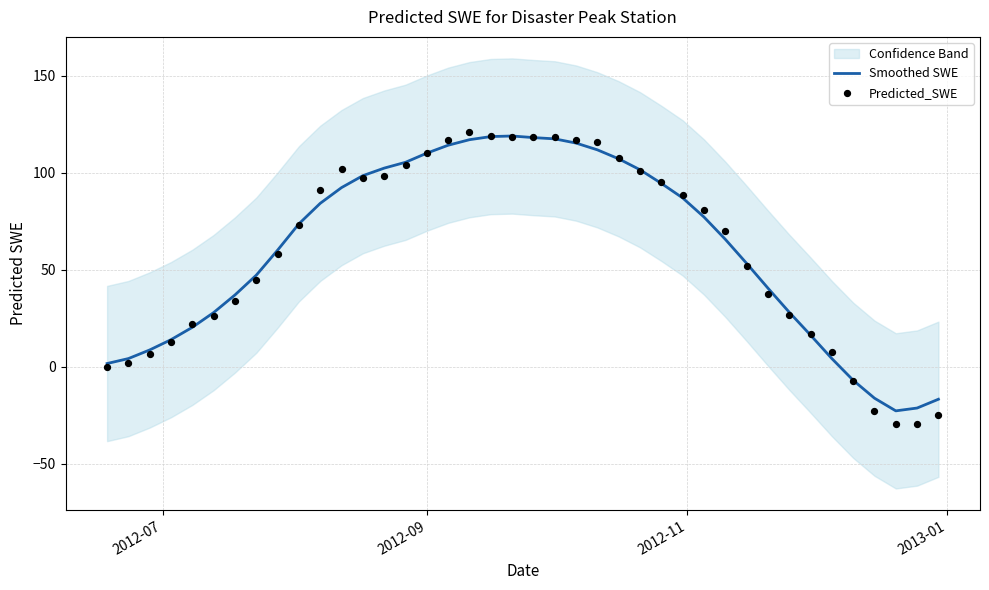

What is the maximum value for Smoothed SWE?

119.0